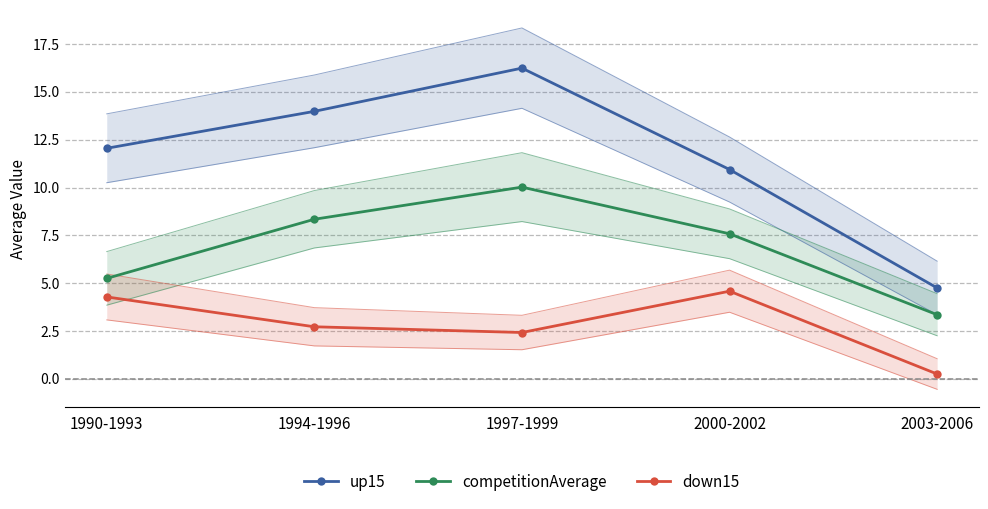

What is the average value of the up15 series?

11.6